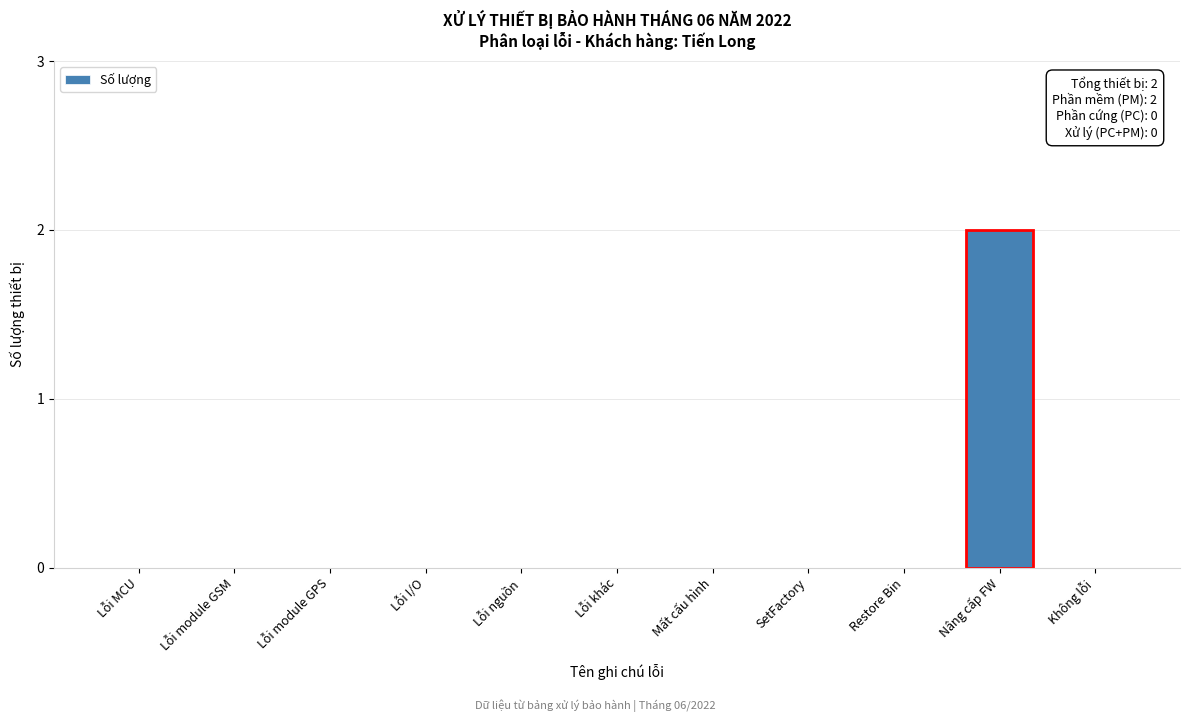

Reading left to right, list all the values displayed in this chart.

Lỗi MCU=0	Lỗi module GSM=0	Lỗi module GPS=0	Lỗi I/O=0	Lỗi nguồn=0	Lỗi khác=0	Mất cấu hình=0	SetFactory=0	Restore Bin=0	Nâng cấp FW=2	Không lỗi=0